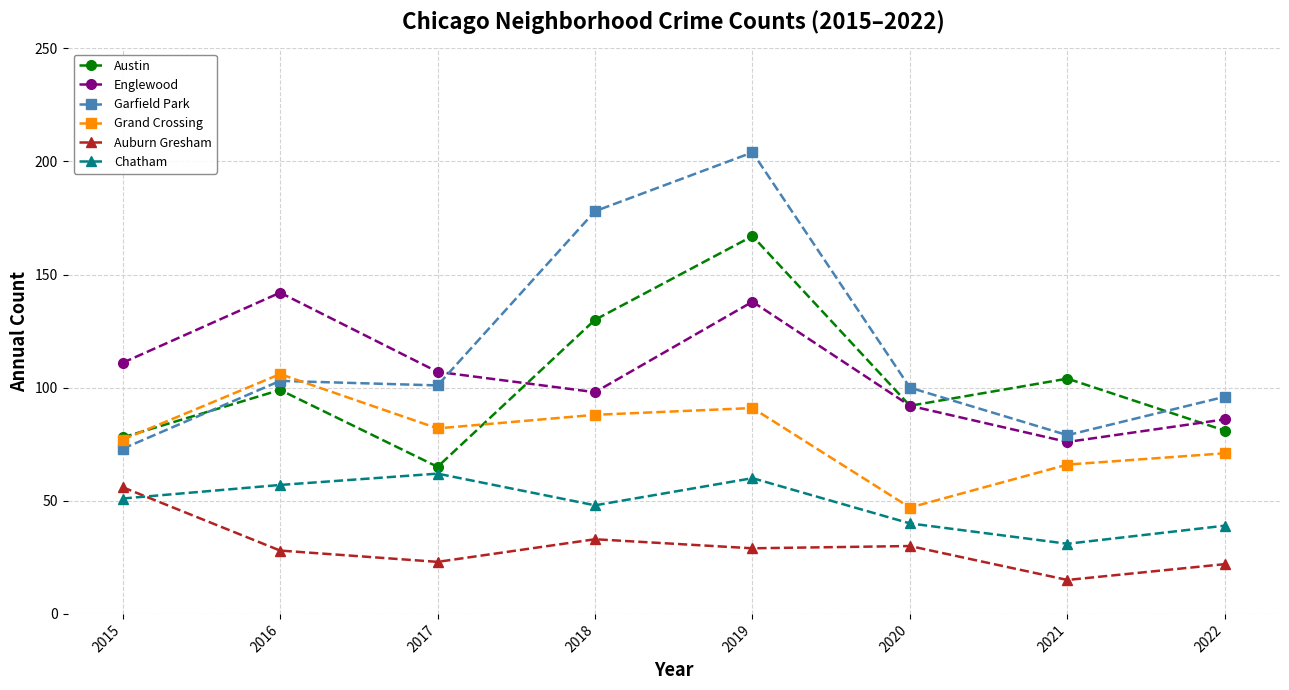

At which label is Auburn Gresham closest to 35?

2018